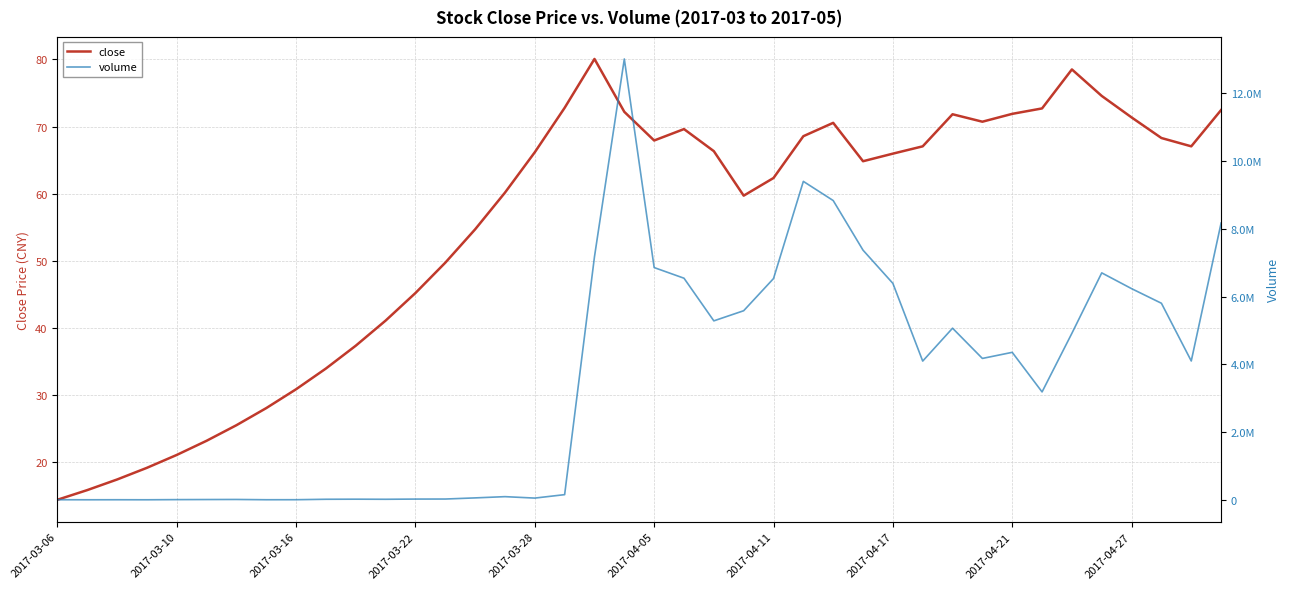

Which category has the lowest value across all series?

2017-03-06